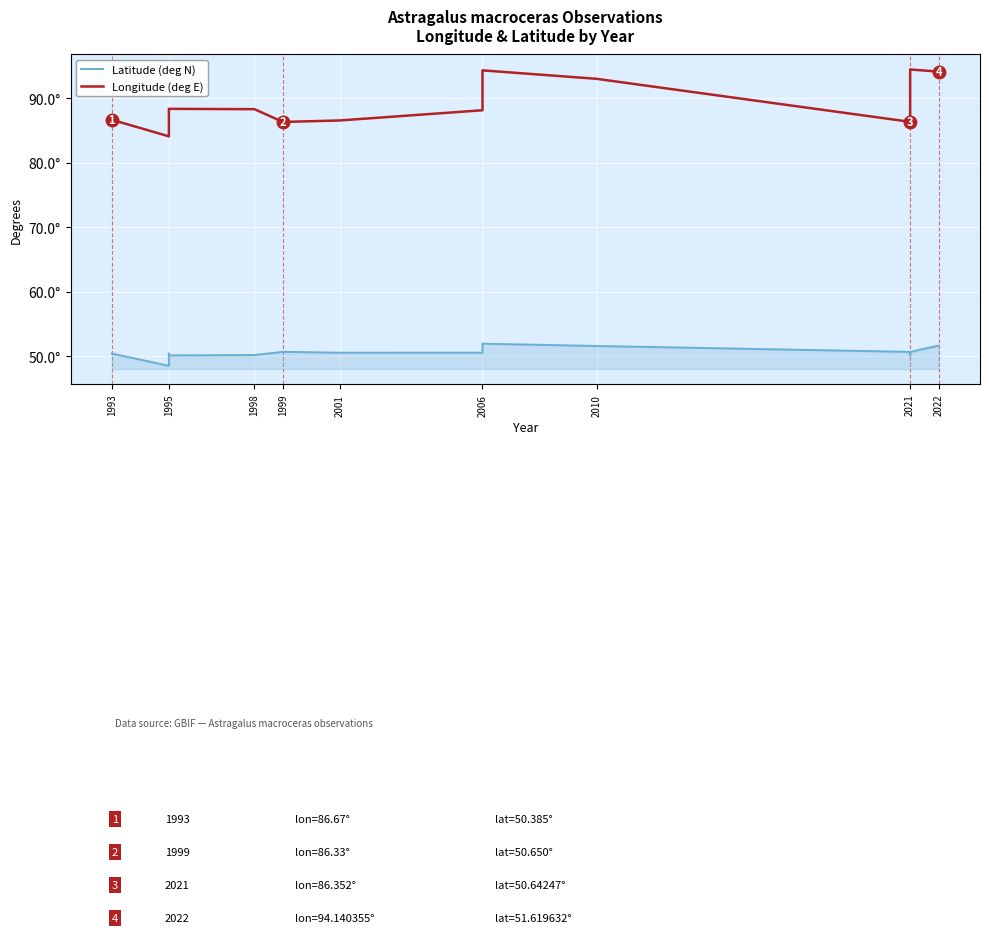

How many lines are shown in the chart?

2